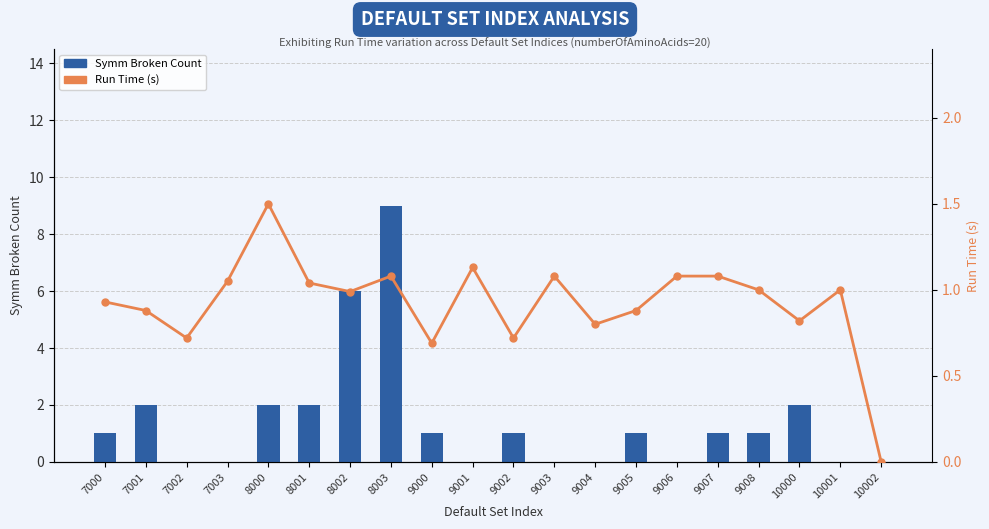

True or false: Symm Broken Count has a value of 0.0 at 10001.

True